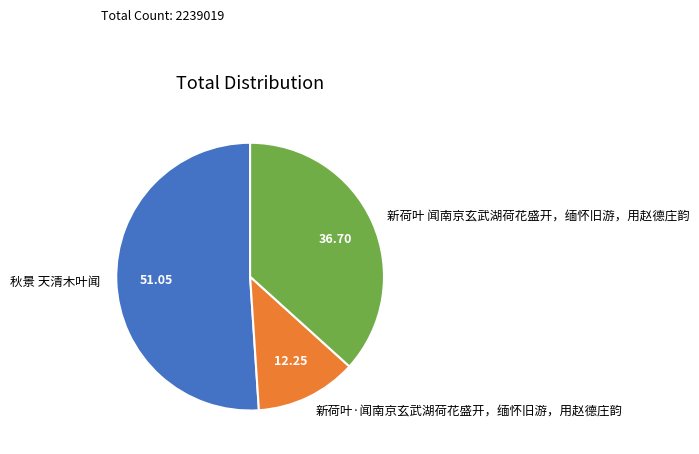

Combined, do 秋景 天清木叶闻 and 新荷叶·闻南京玄武湖荷花盛开，缅怀旧游，用赵德庄韵 account for over 50%?

Yes